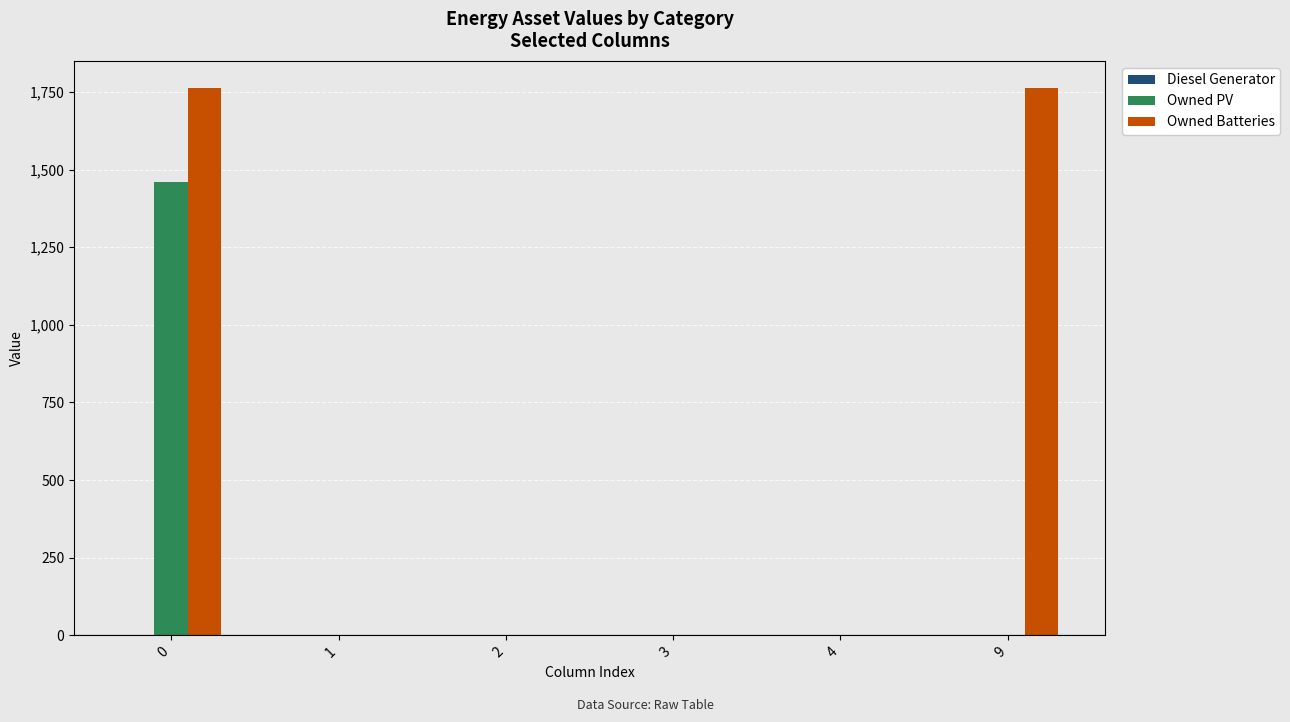

How many groups of bars are there?

6